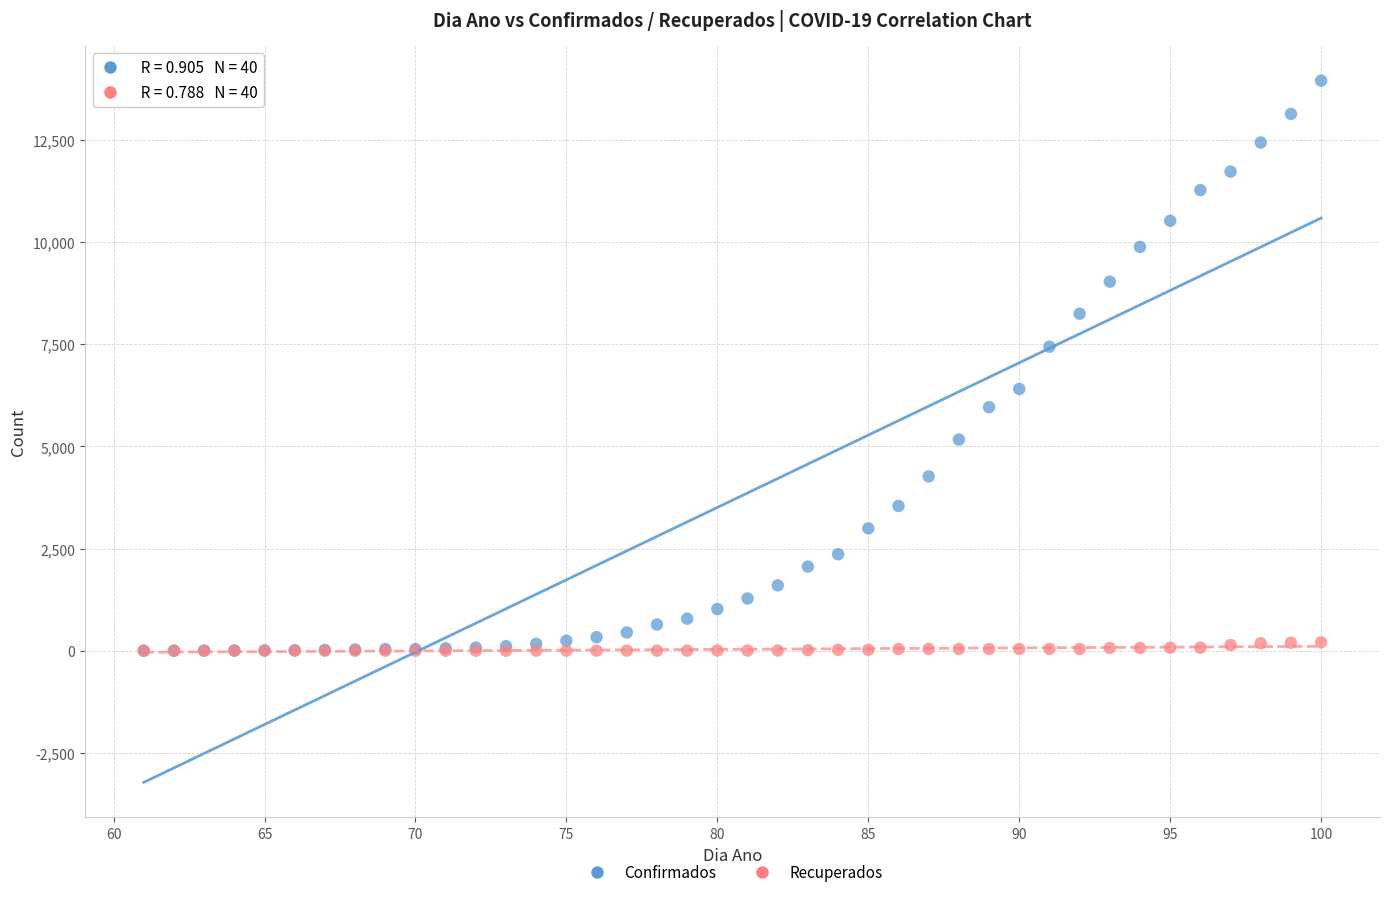

What are all the series names shown in the legend?

Confirmados, Recuperados